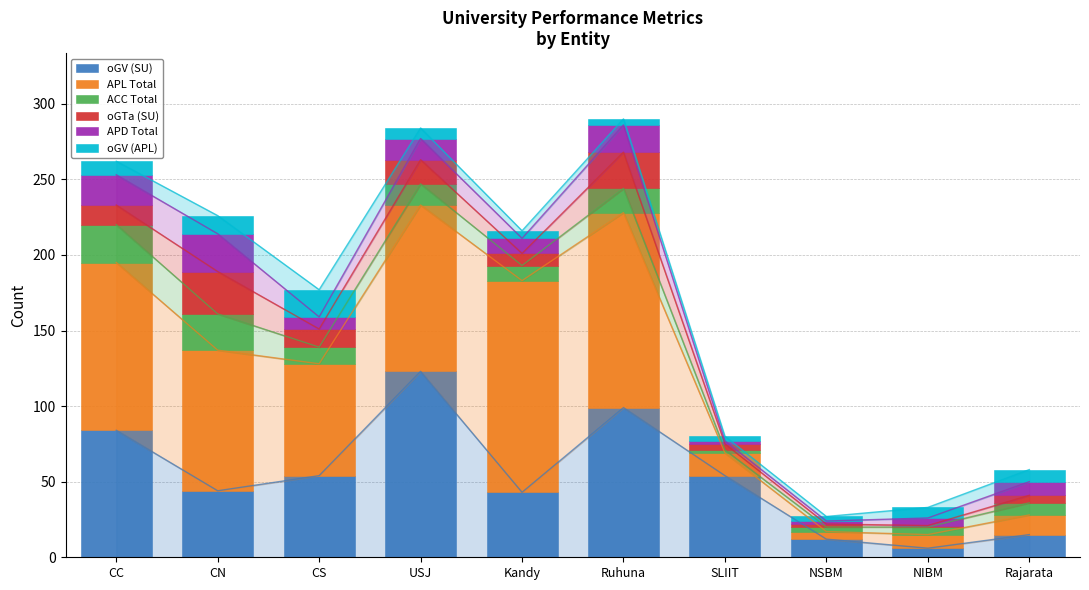

What position from the left is Rajarata?

10